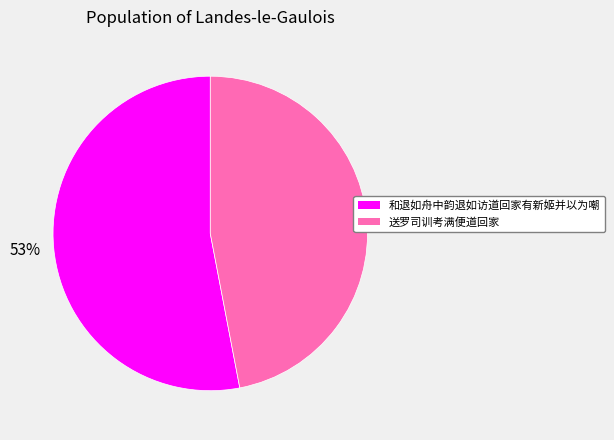

What is the ratio of the value at 送罗司训考满便道回家 to the value at 和退如舟中韵退如访道回家有新姬并以为嘲?

0.9